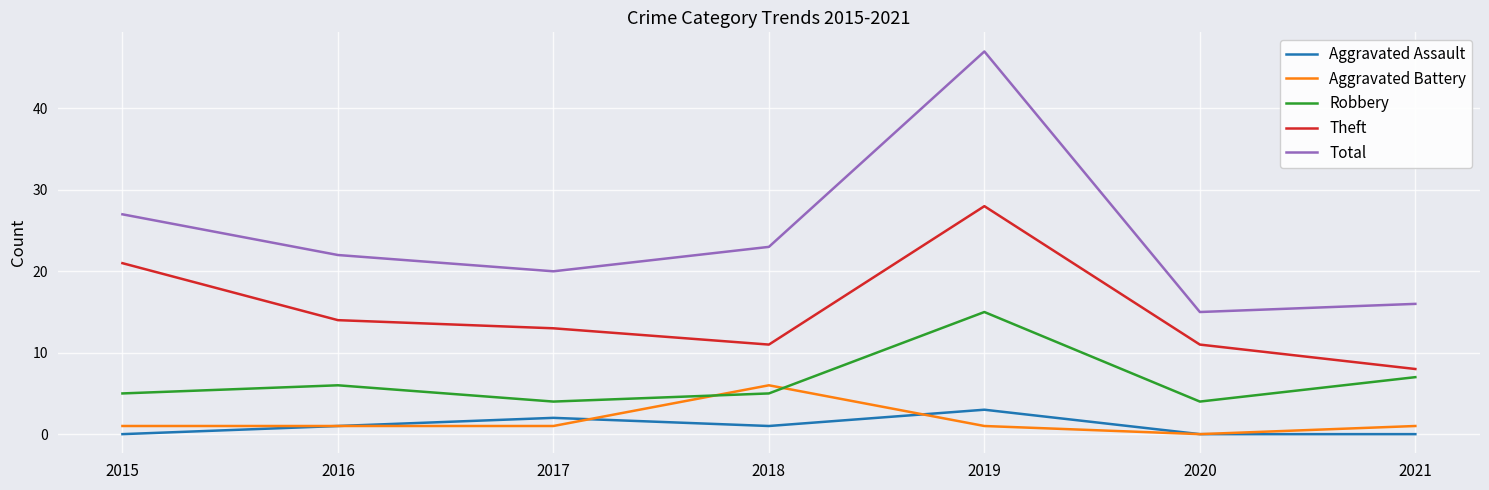

Which series changed the most between 2015 and 2017?

Theft